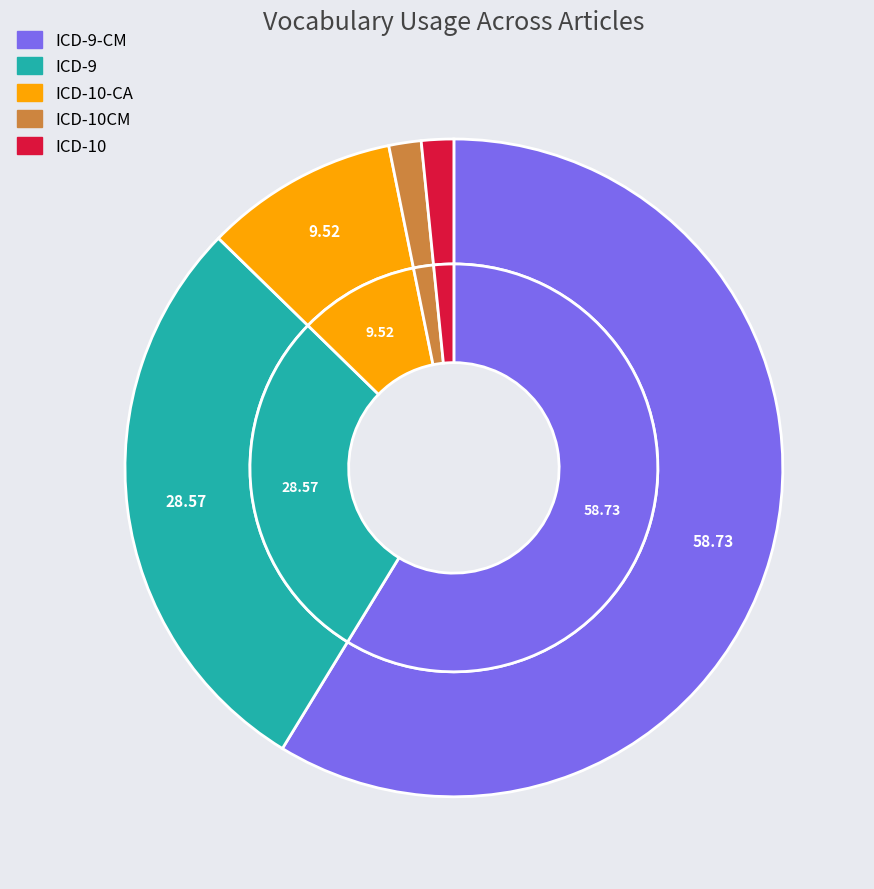

To the nearest percent, what portion does ICD-10CM represent?

2%